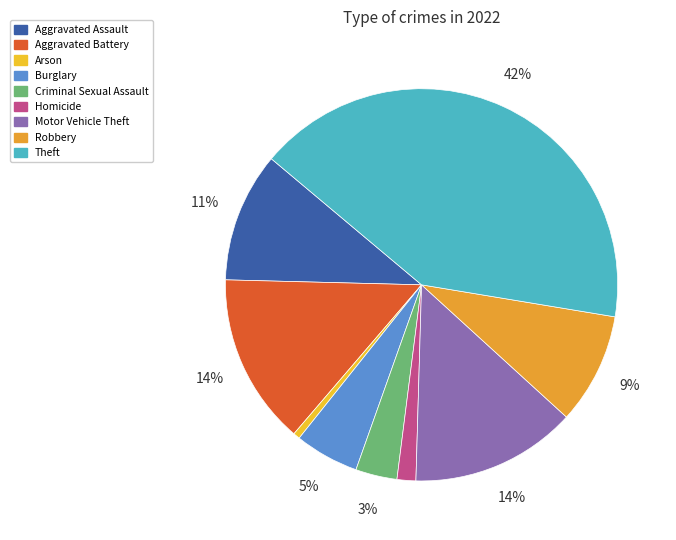

Is there any slice that represents more than half of the pie?

No